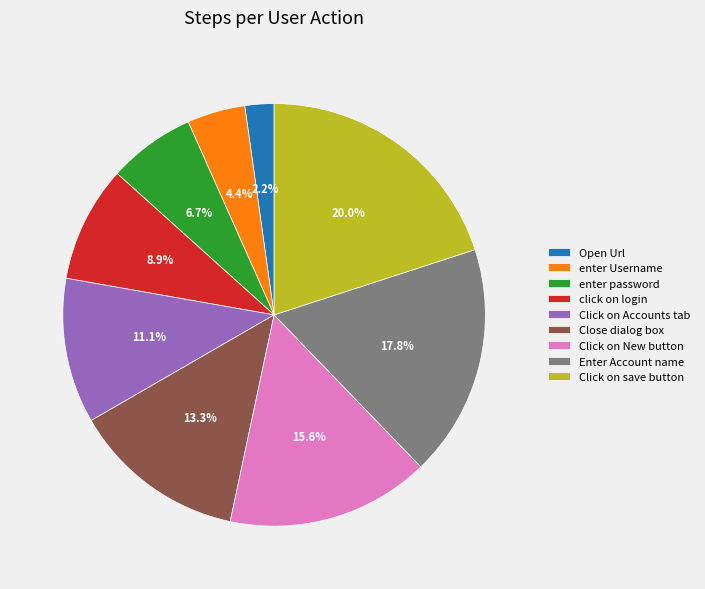

Count the number of slices in the pie.

9